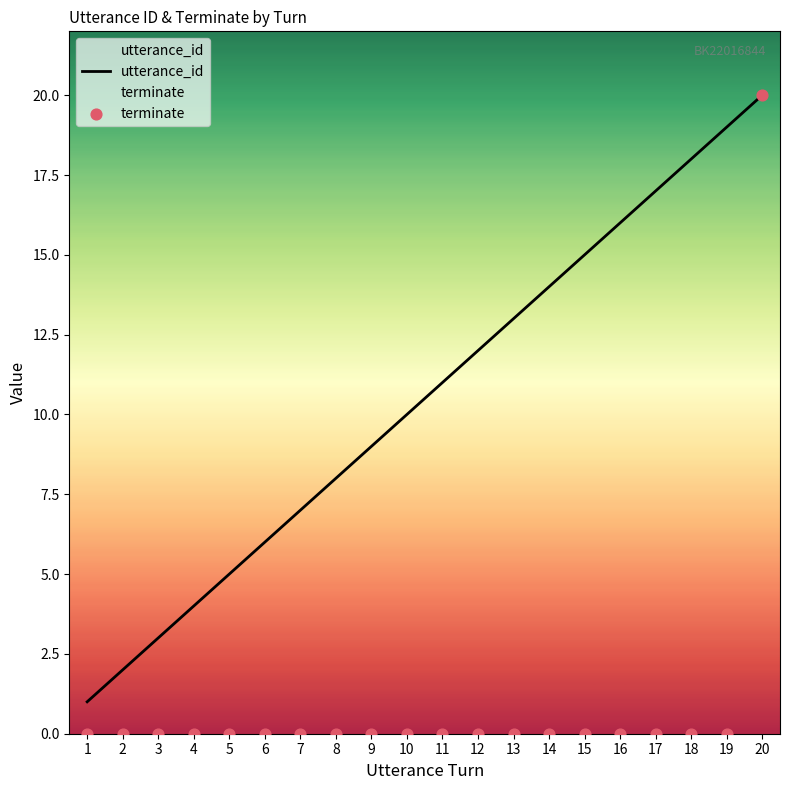

At how many categories does at least one series exceed 5?

15